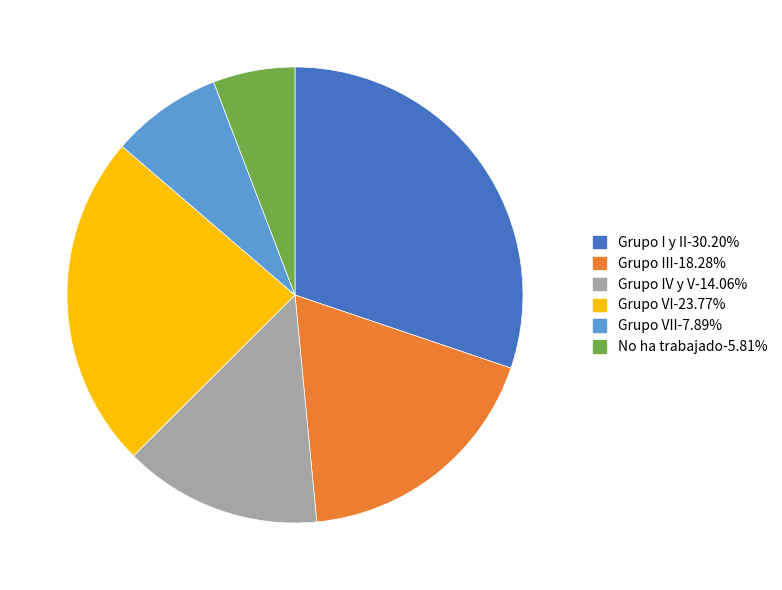

Is there any slice that represents more than half of the pie?

No